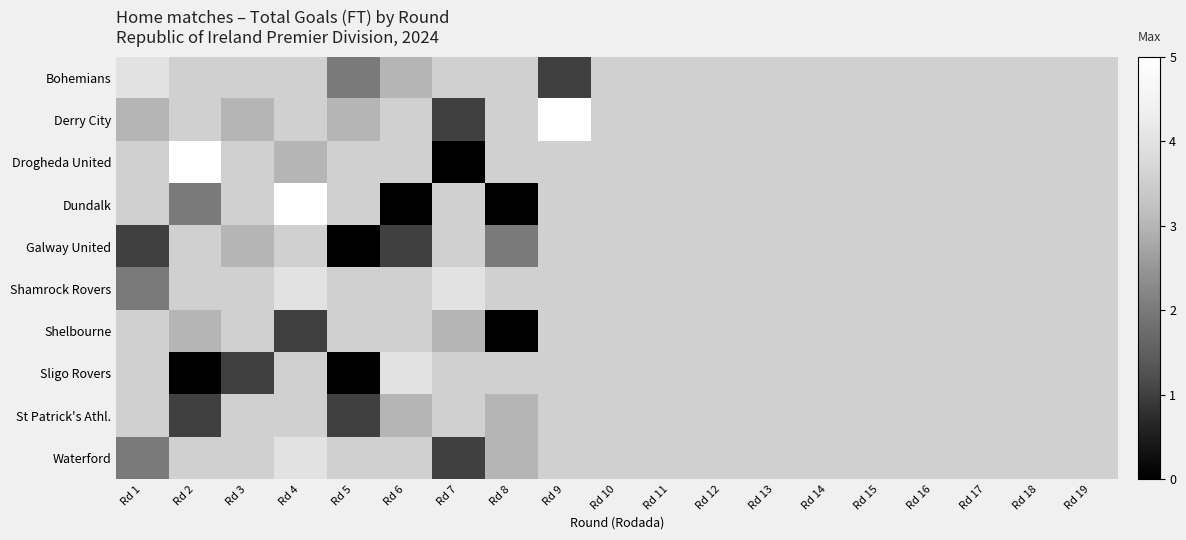

Between Rd 14 and Rd 3, which is larger?

Rd 14